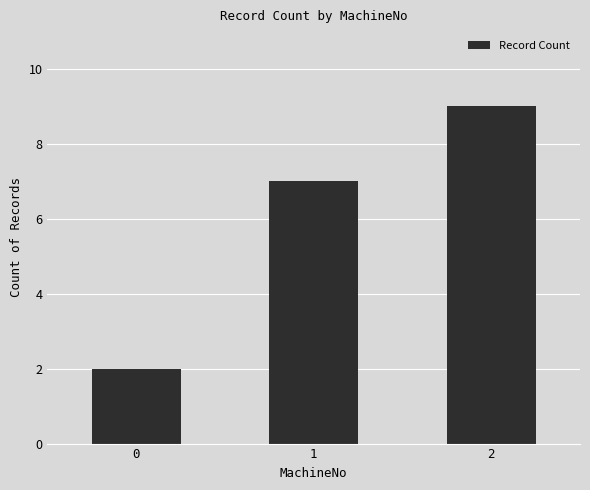

Reading right to left, transcribe all the data shown in this chart.

2=9	1=7	0=2